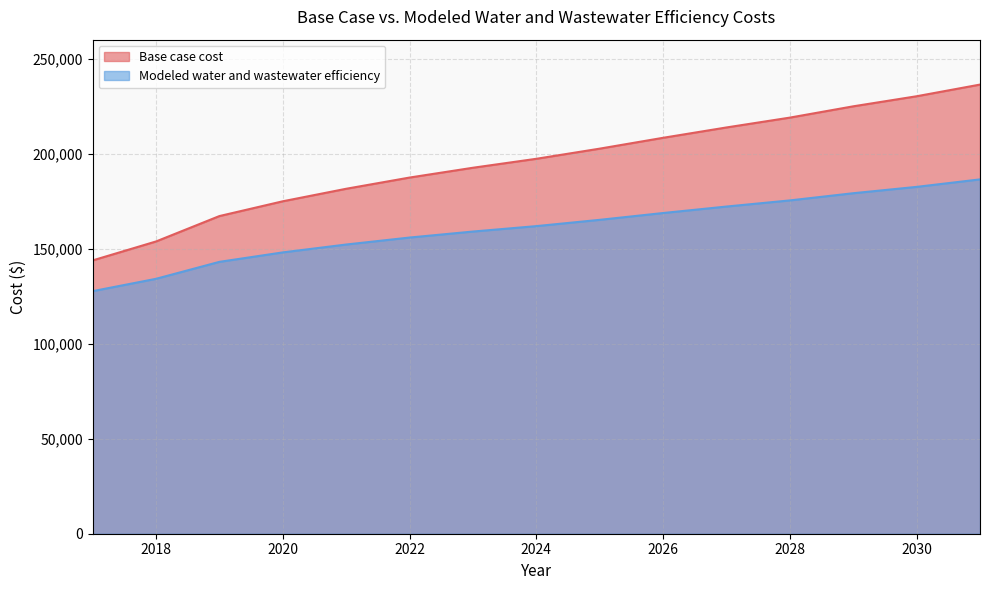

Between 2027 and 2029, which is larger?

2029